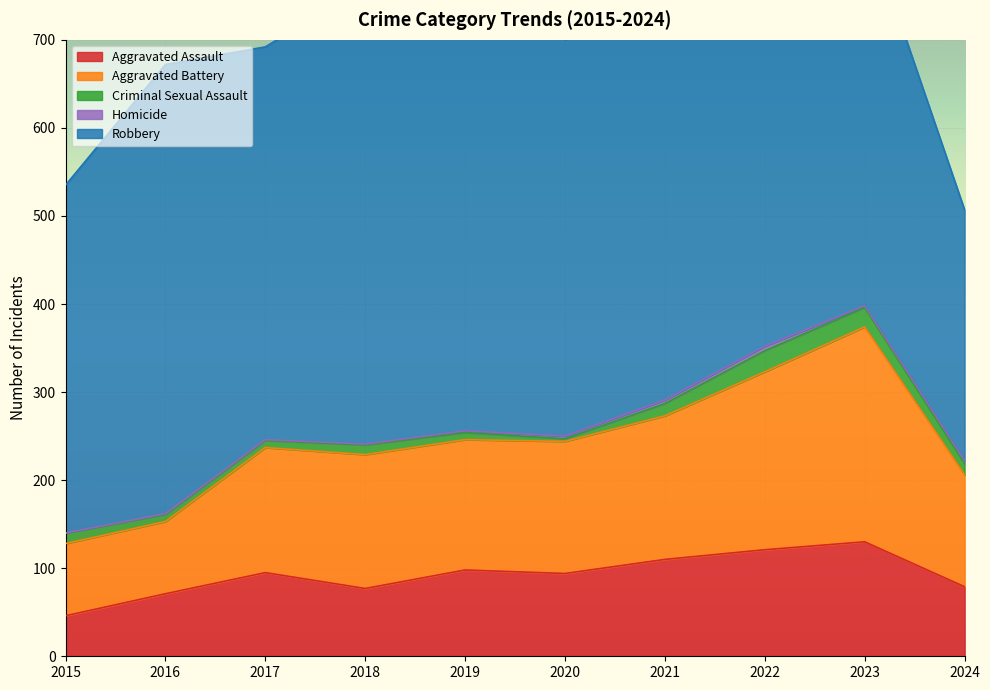

What is the average value of the Homicide series?

2